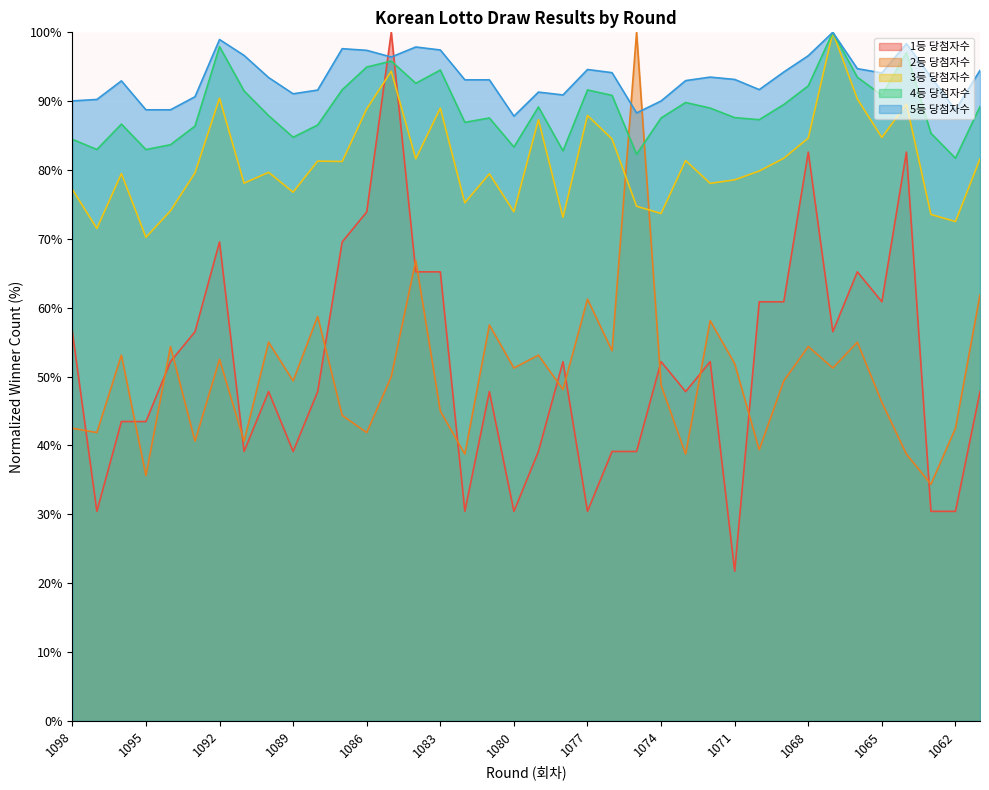

At which category does the chart reach its peak across all series?

1085